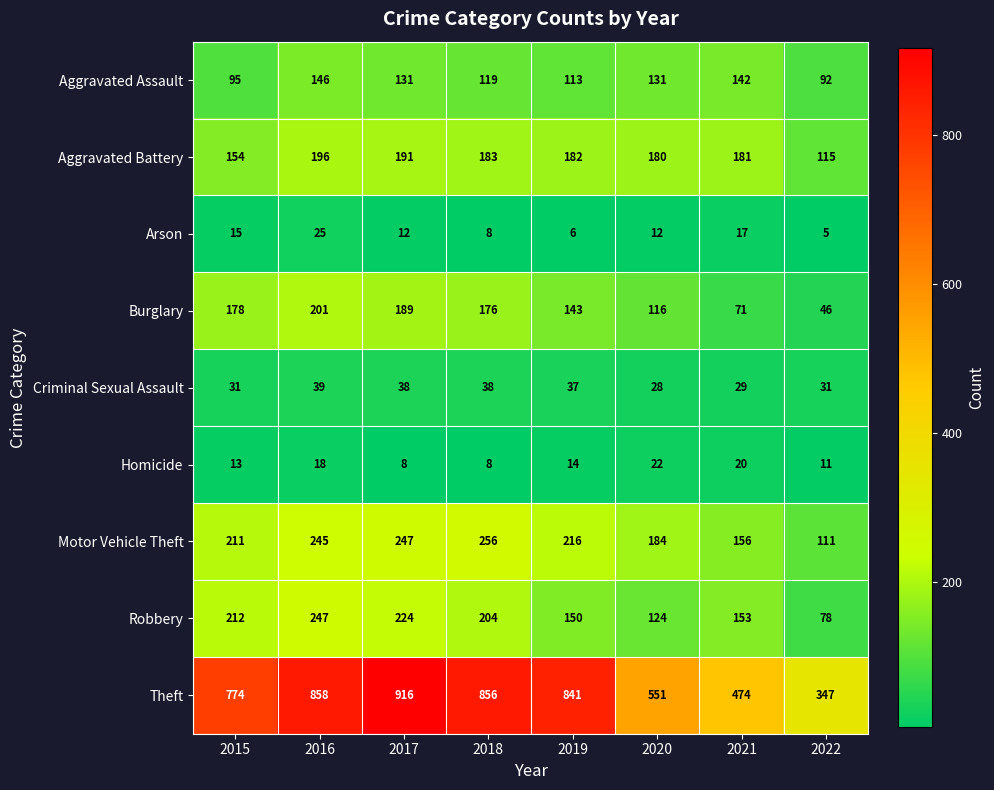

At which category is the sum across all series the highest?

2016